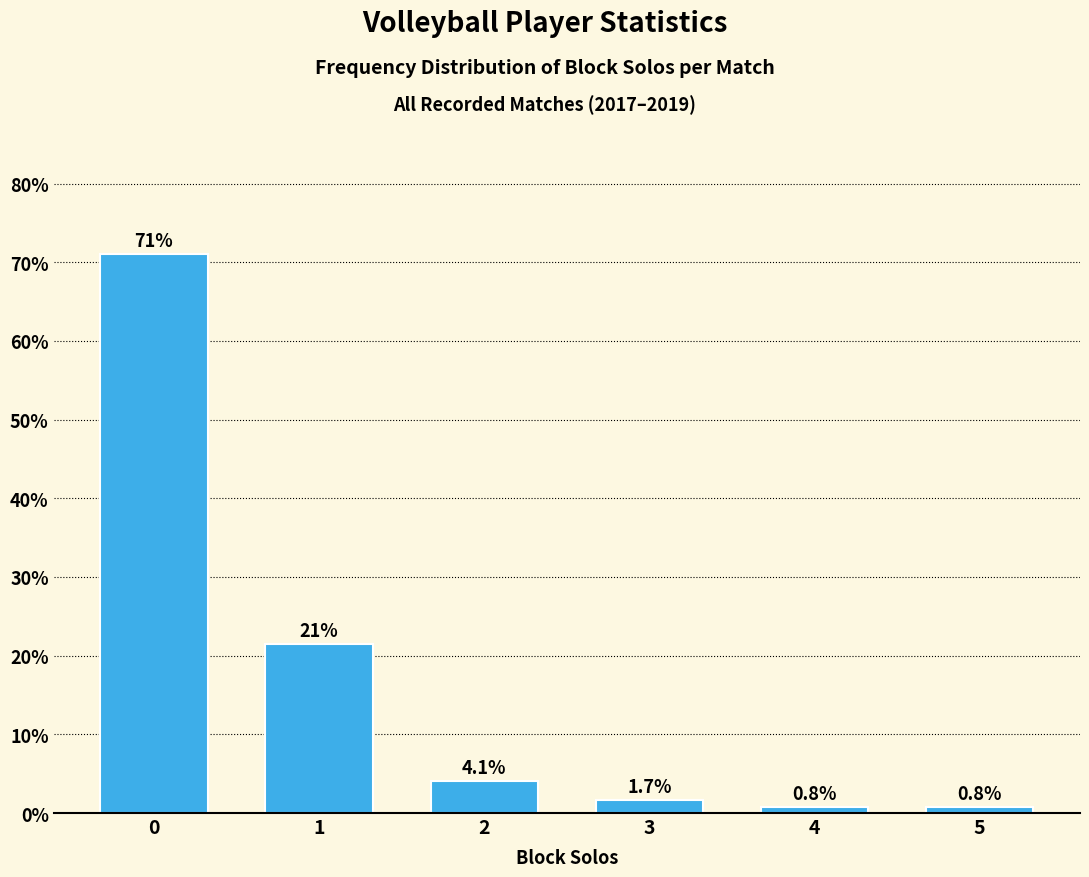

What is the value of the 1st bar from the left?

71.1